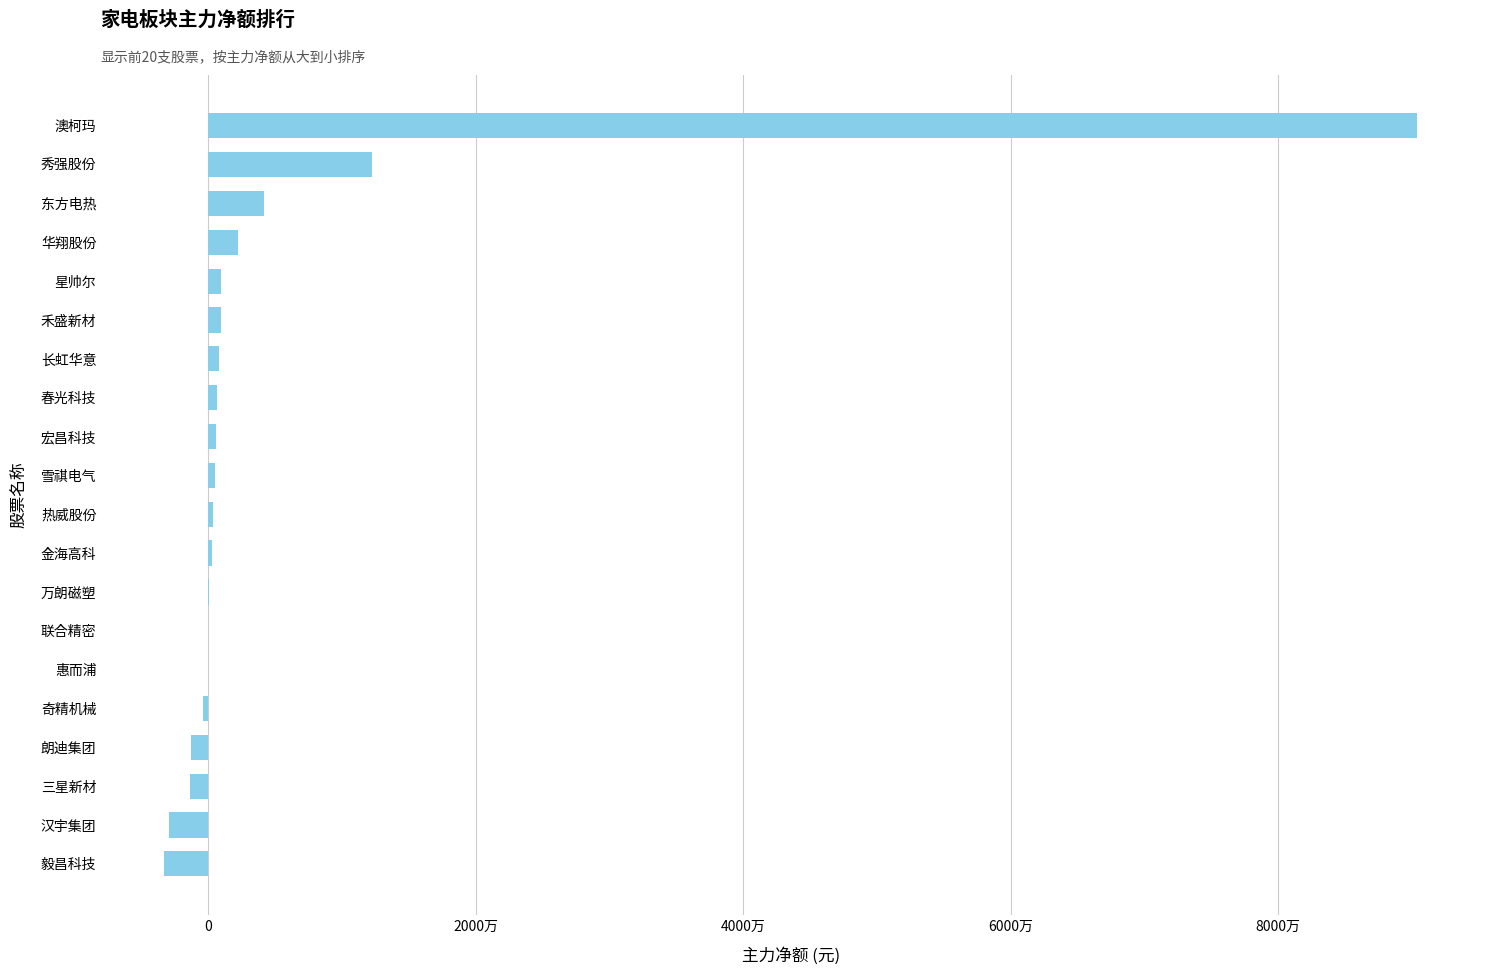

What is the sum of all values?

105120882